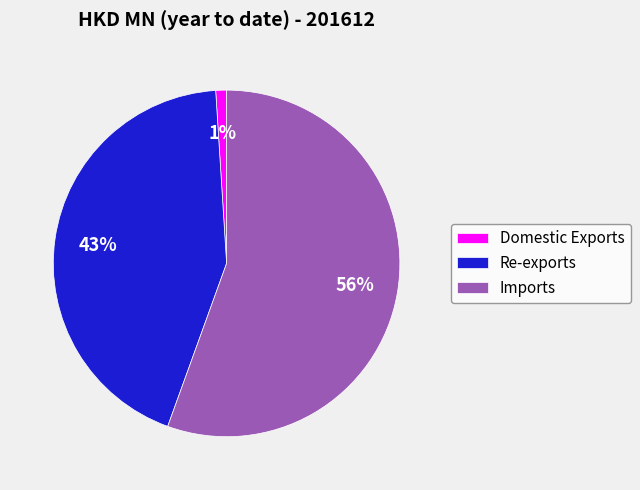

Rank the categories by value from lowest to highest.

Domestic Exports, Re-exports, Imports